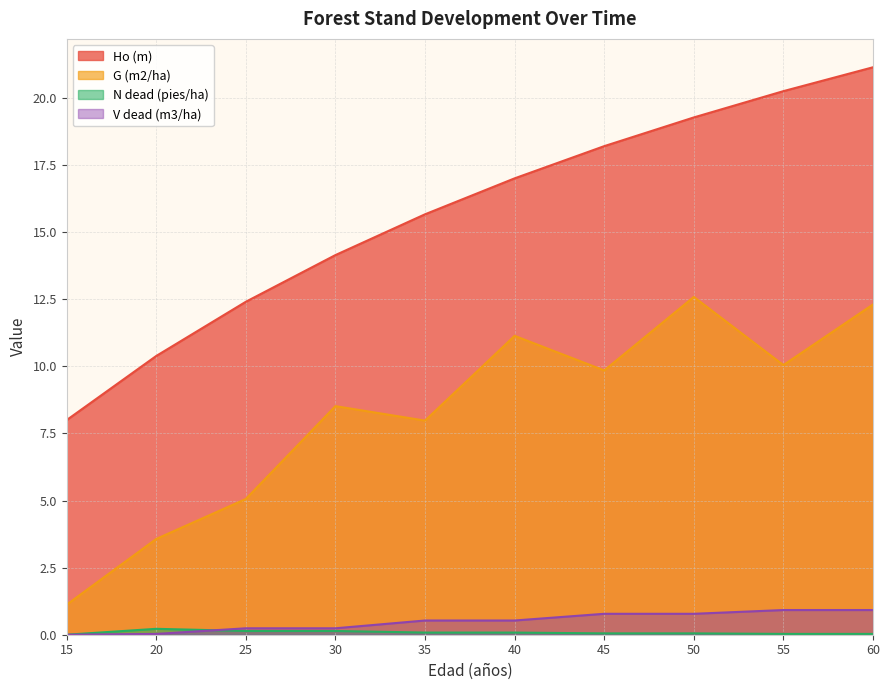

What is the value of the G (m2/ha) point at the 8th from the left?

12.6